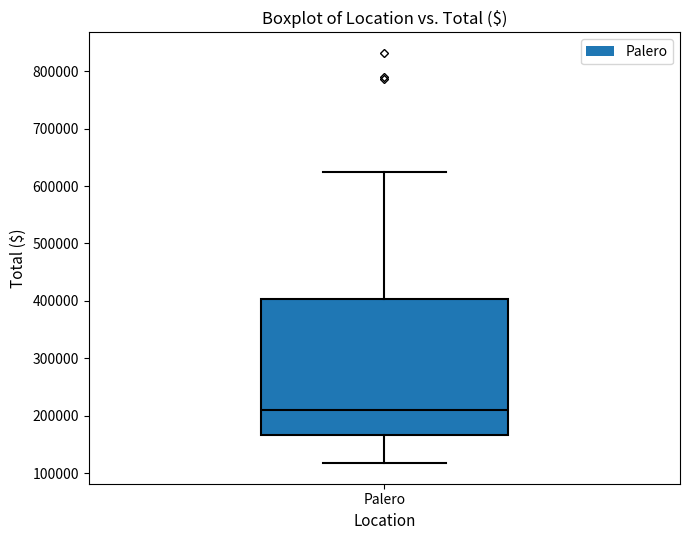

Where does the median line of the box for Palero sit on the y-axis? The values are not printed on the chart, so give them approximately, as read against the axis.

210000